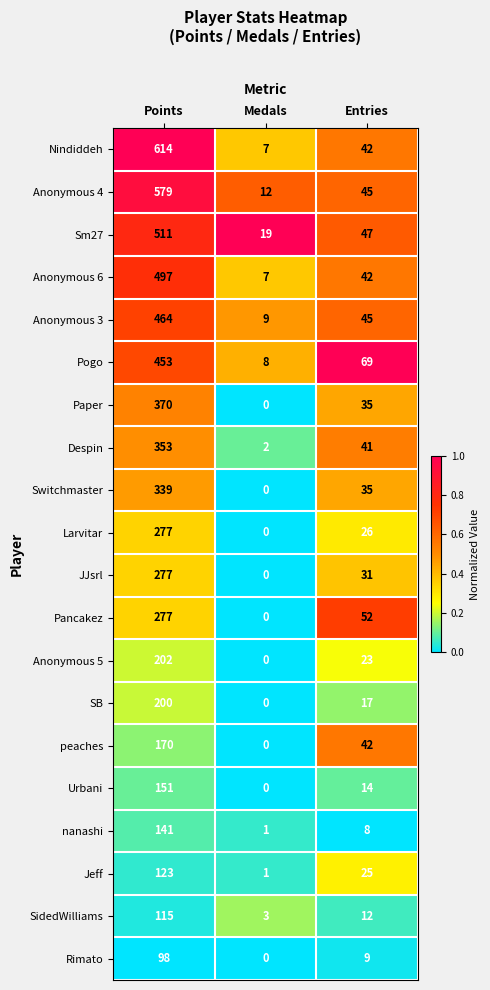

Which series has the largest range (max minus min)?

Nindiddeh